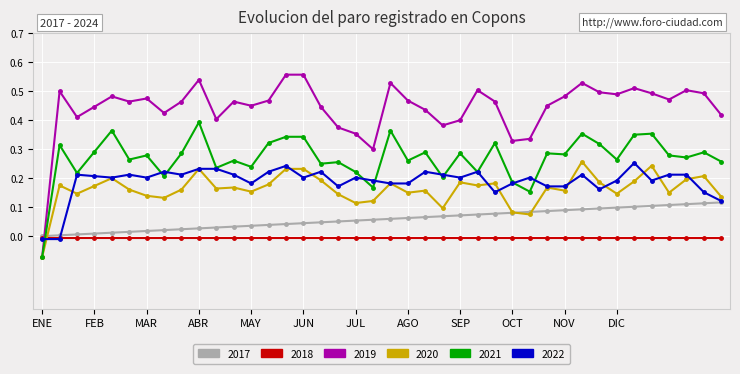

How many categories are shown in the chart?

40